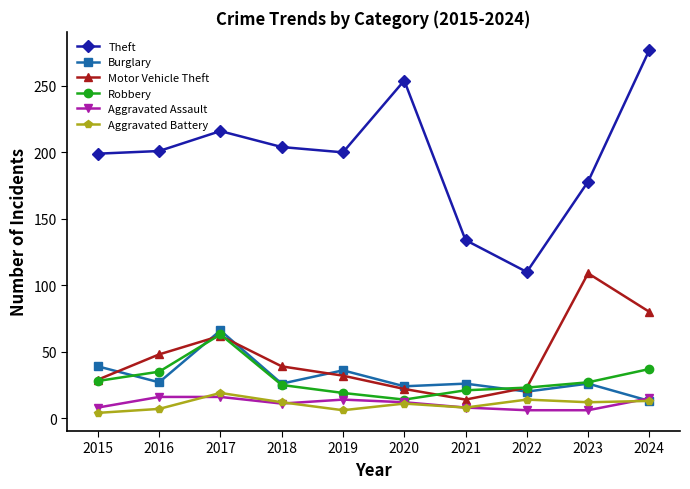

What is the total value across all series at 2021?

211